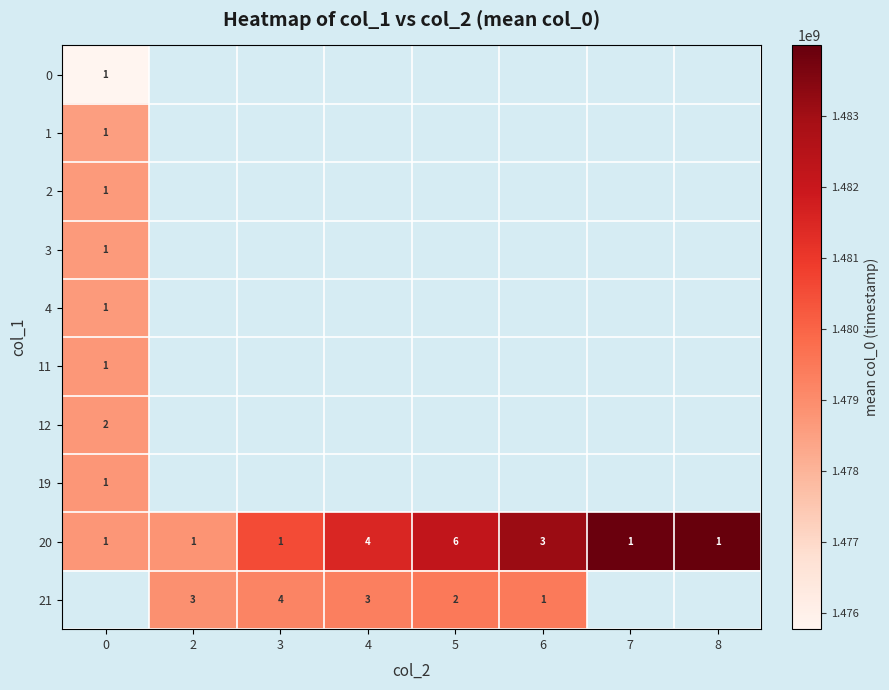

Which has a higher value, 2 or 3?

3